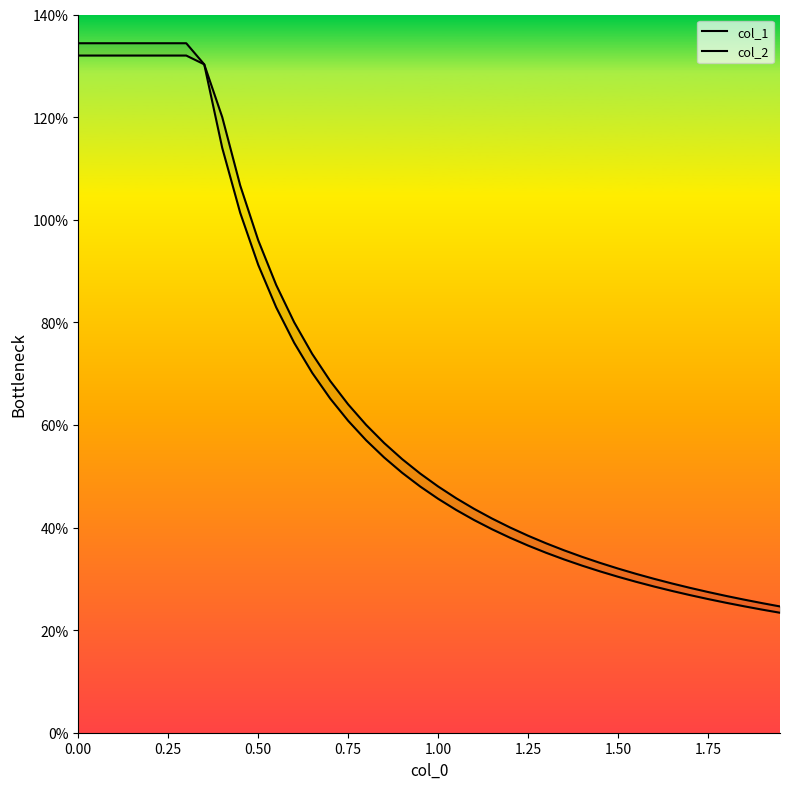

True or false: col_1 and col_2 cross at least once.

False